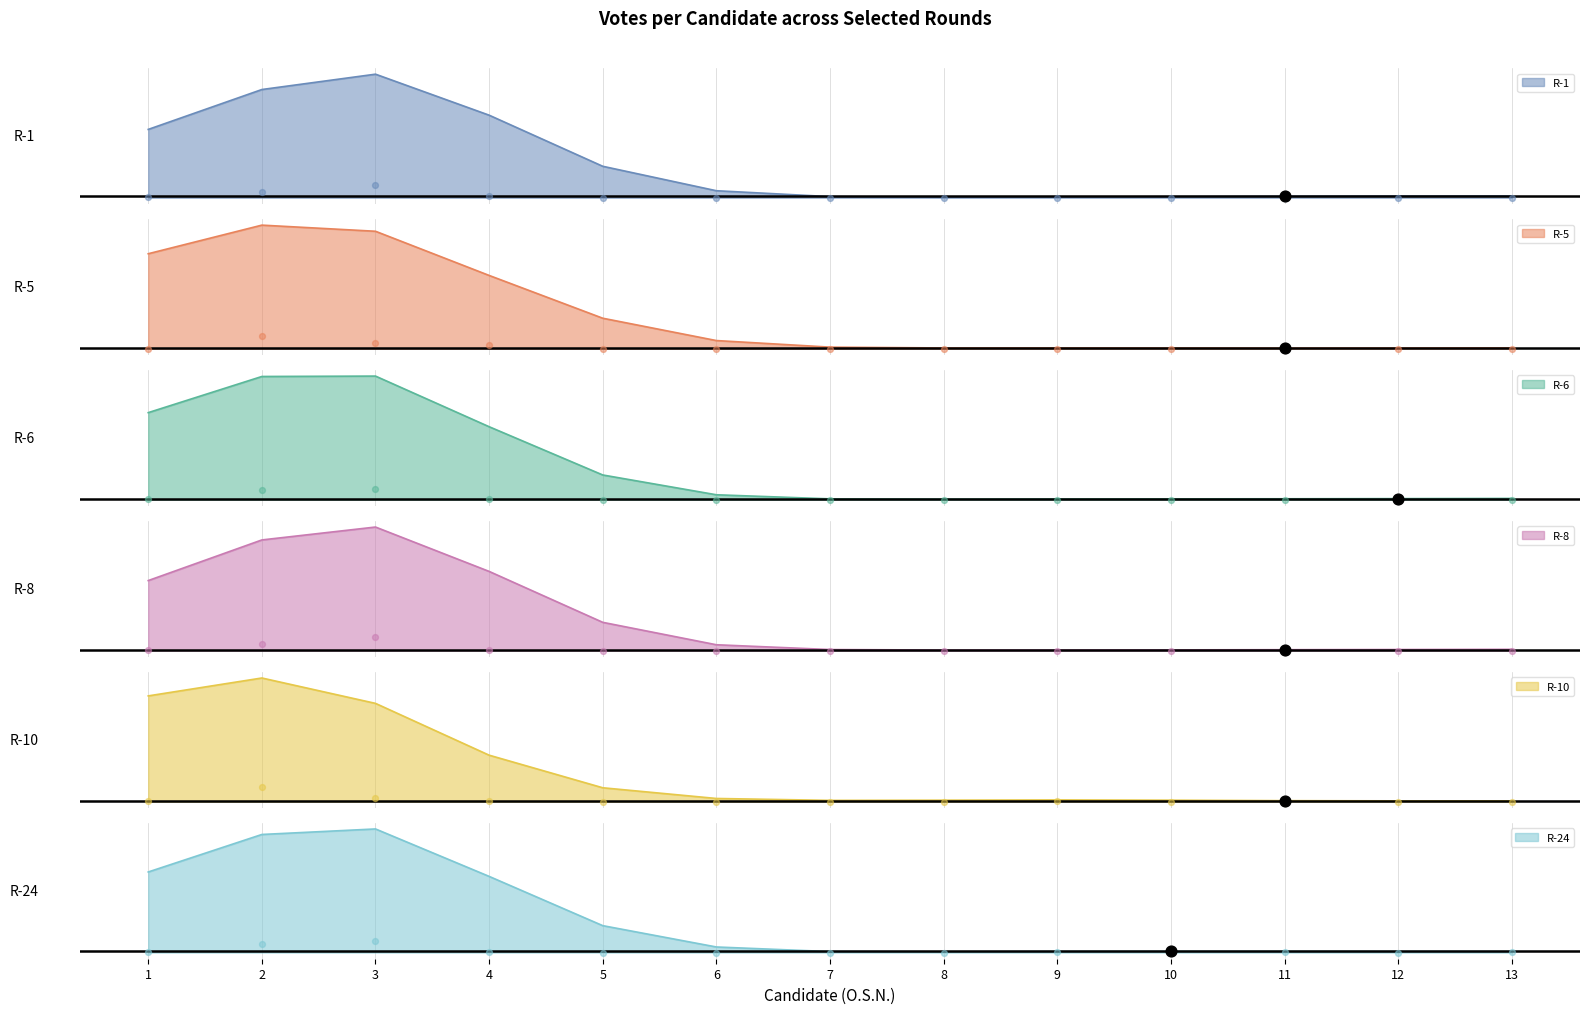

Which series has the widest spread of Y values?

R-10